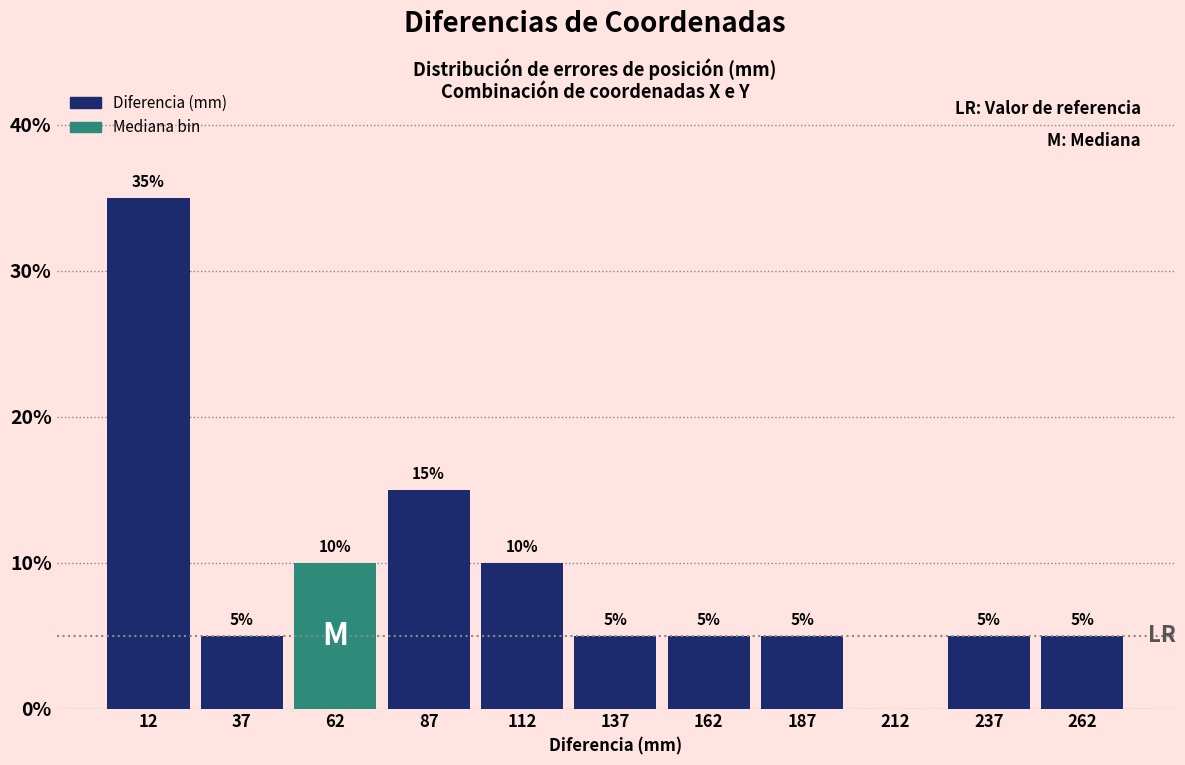

Over which range of the x-axis is the bar tallest?

0 to 25